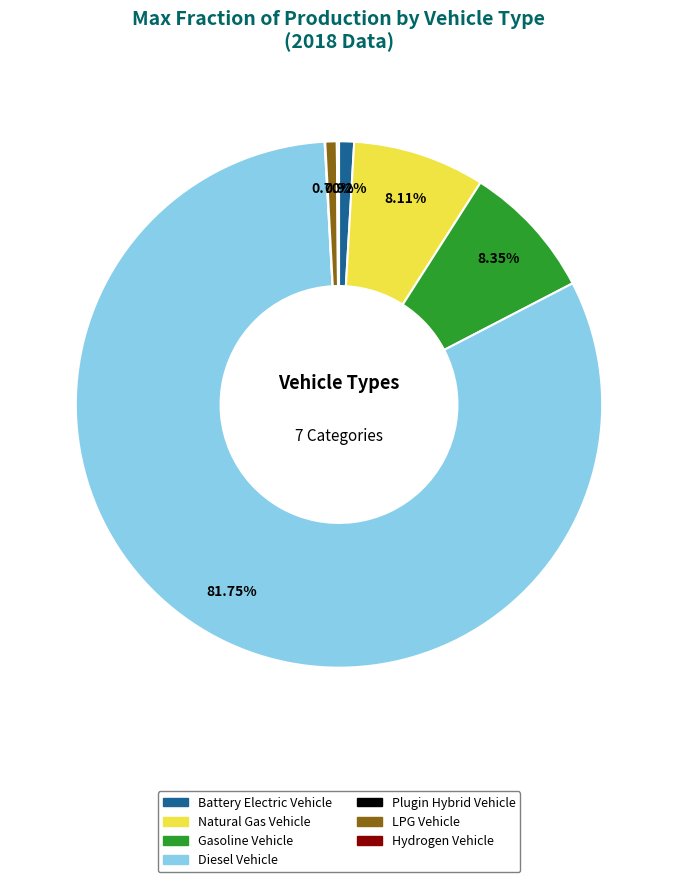

Does any single category account for the majority?

Yes